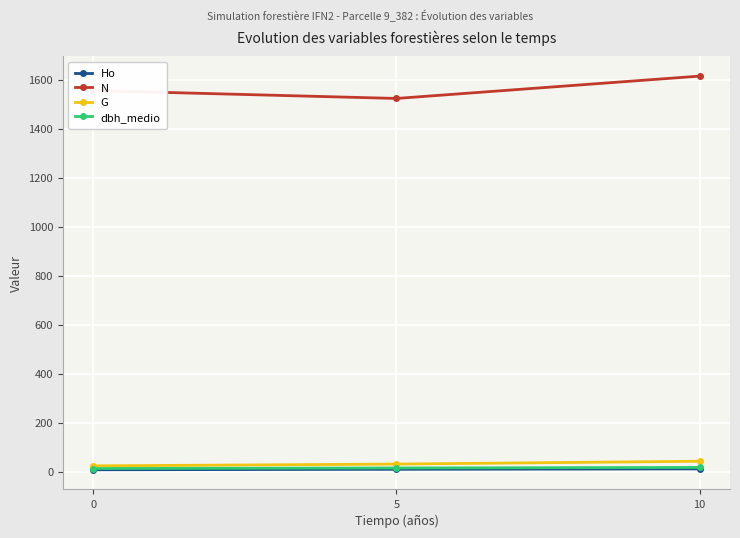

True or false: N has a value of 2103.2 at 0.

False